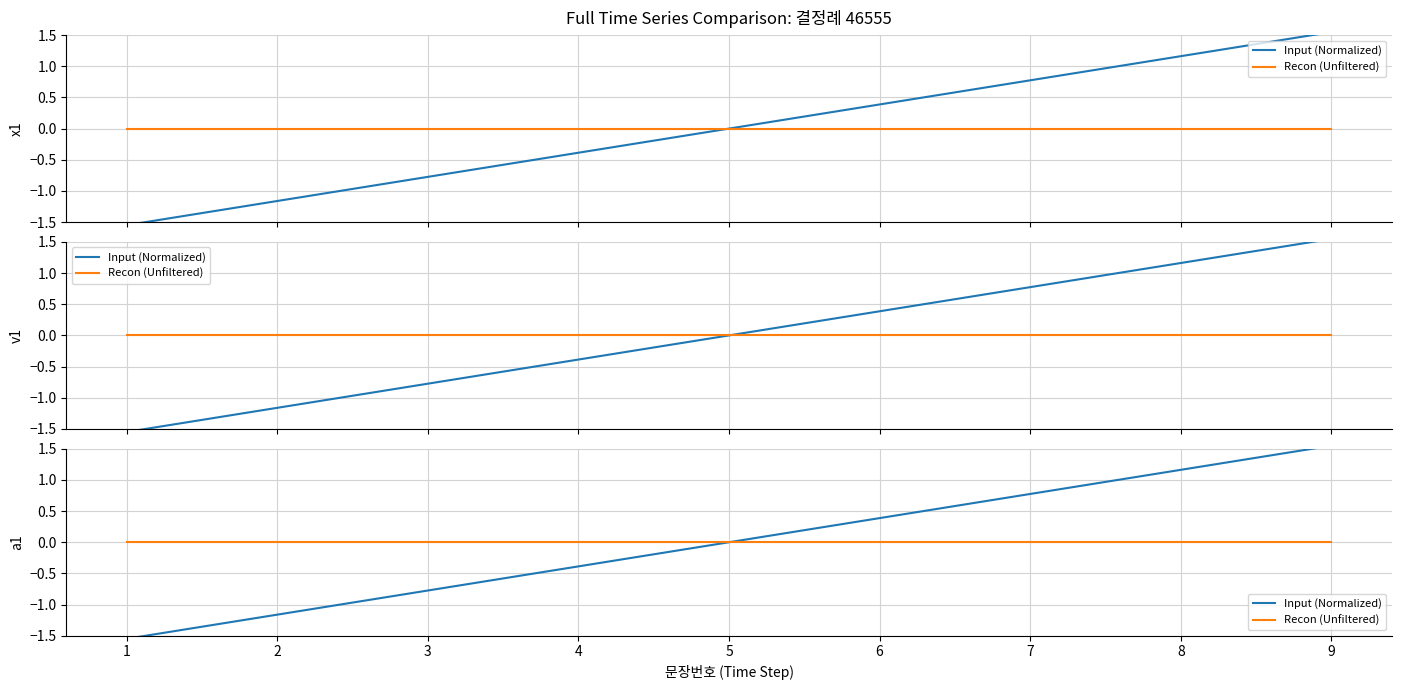

What are all the series names shown in the legend?

Input (Normalized), Recon (Unfiltered)